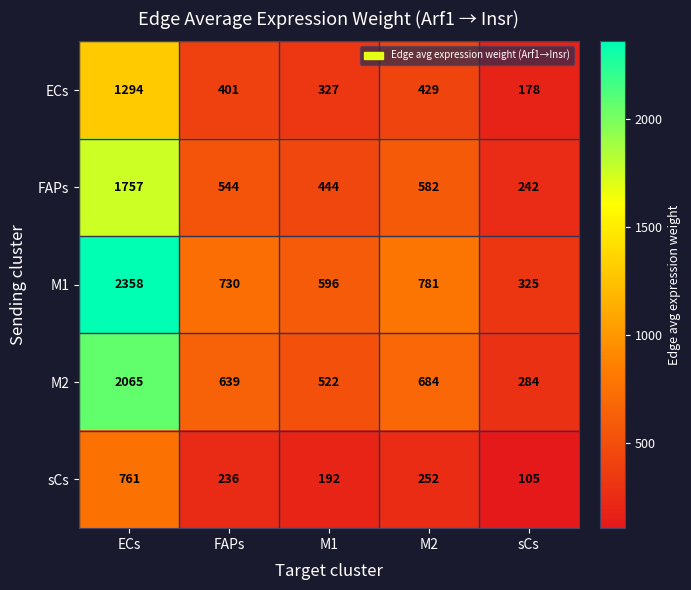

What is the maximum value for M1?

2358